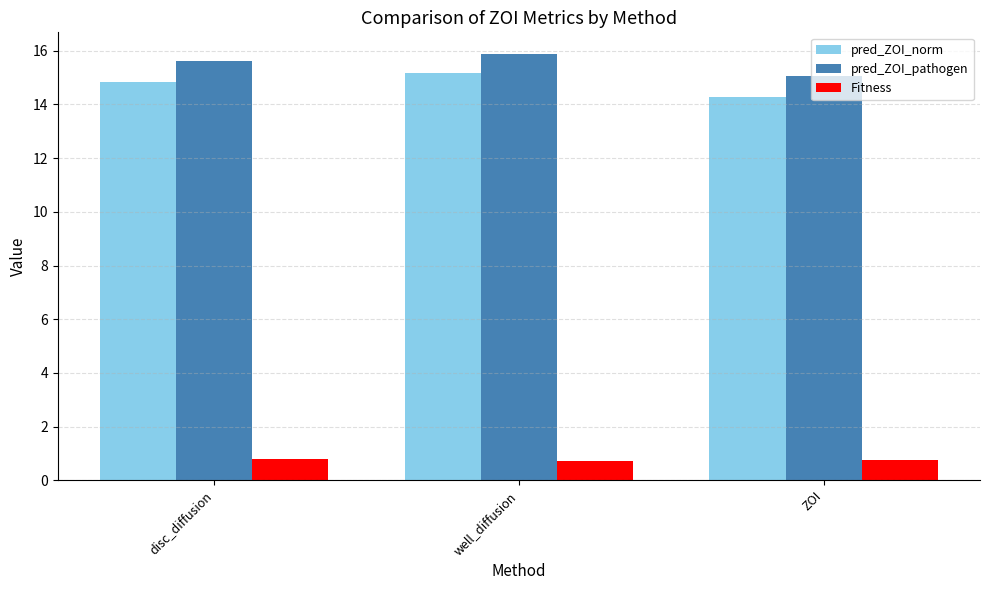

What is the sum of all Fitness values?

2.3